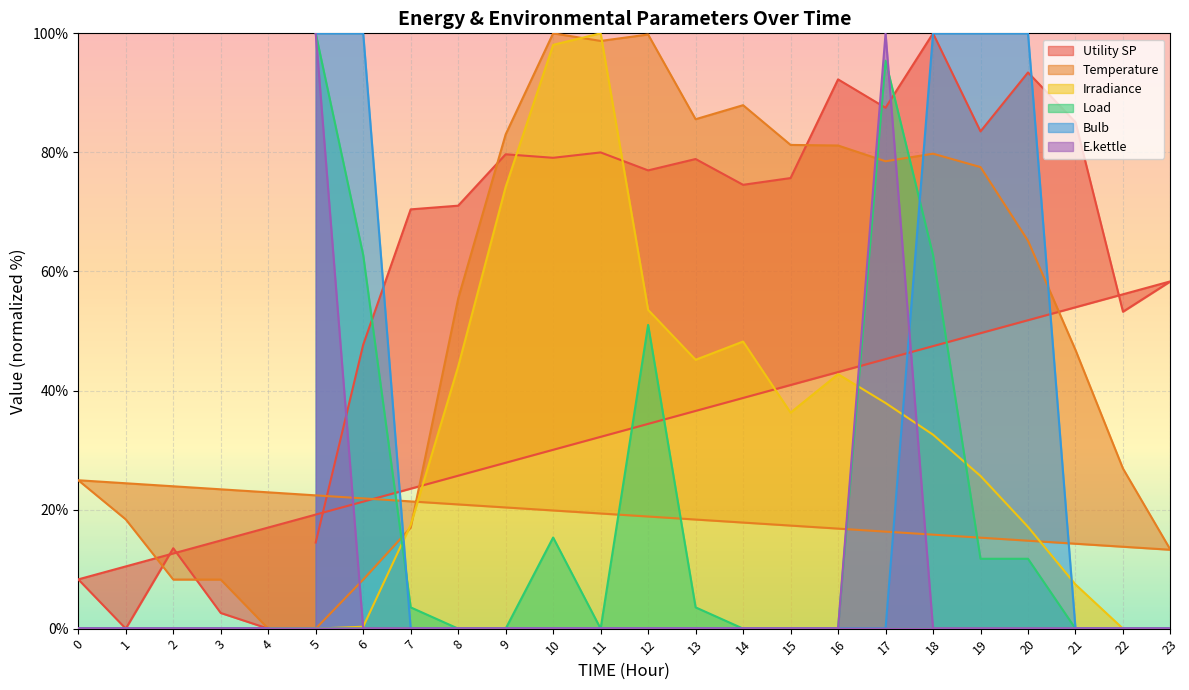

At which label does E.kettle reach its peak?

5